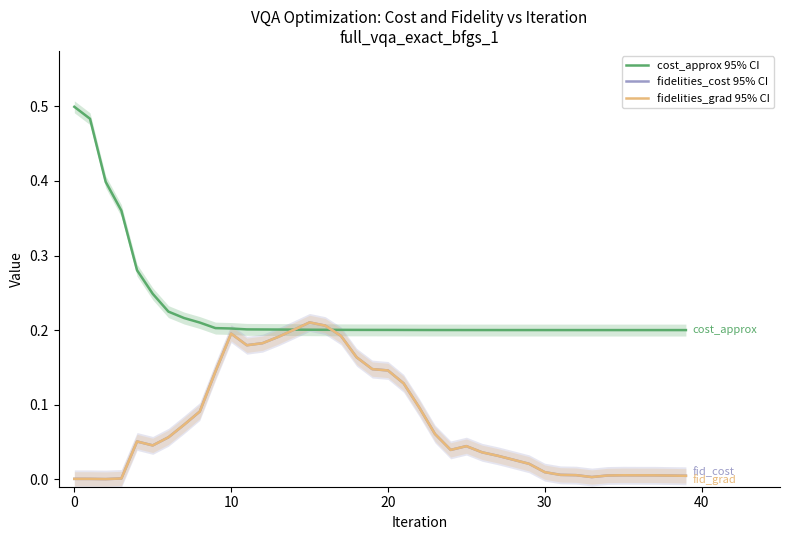

The value of fidelities_cost 95% CI at 10 is 0.1. True or false?

False